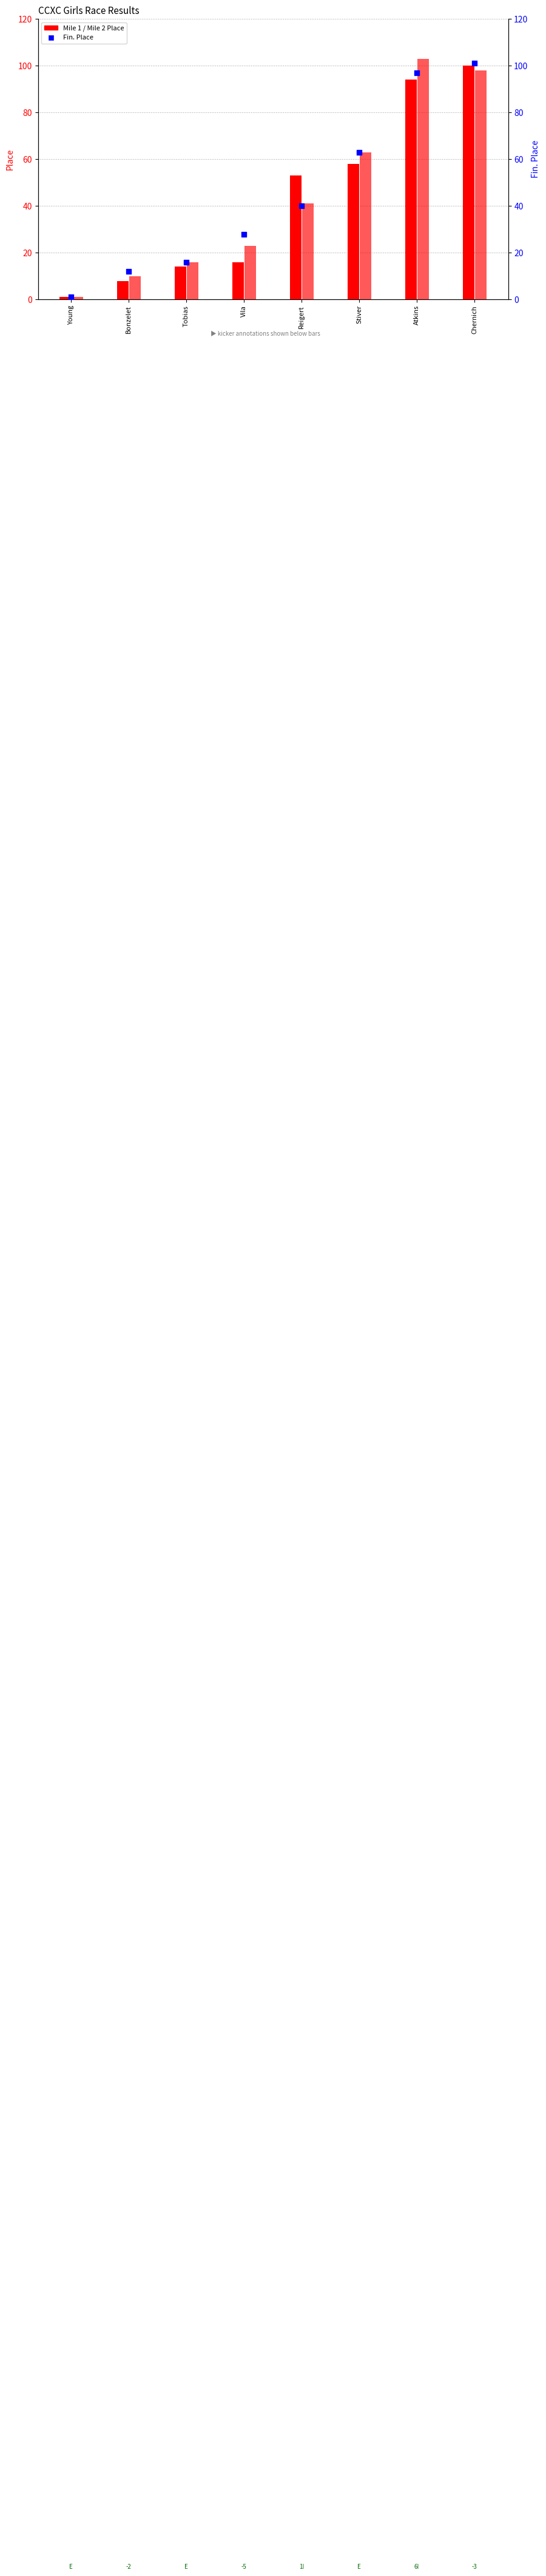

Which series has the largest total across all categories?

Fin. Place